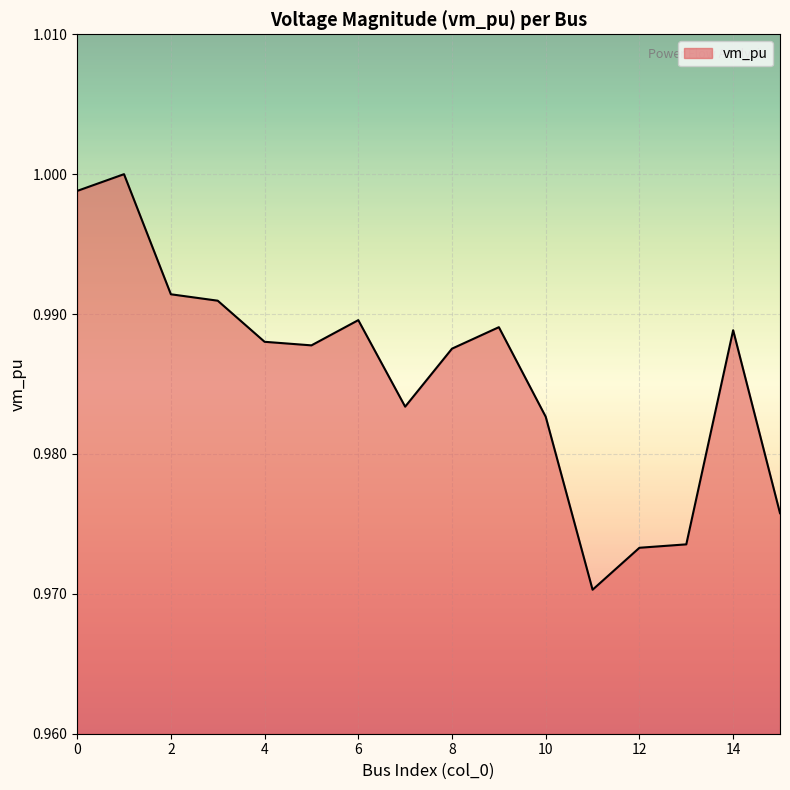

How many lines are shown in the chart?

1